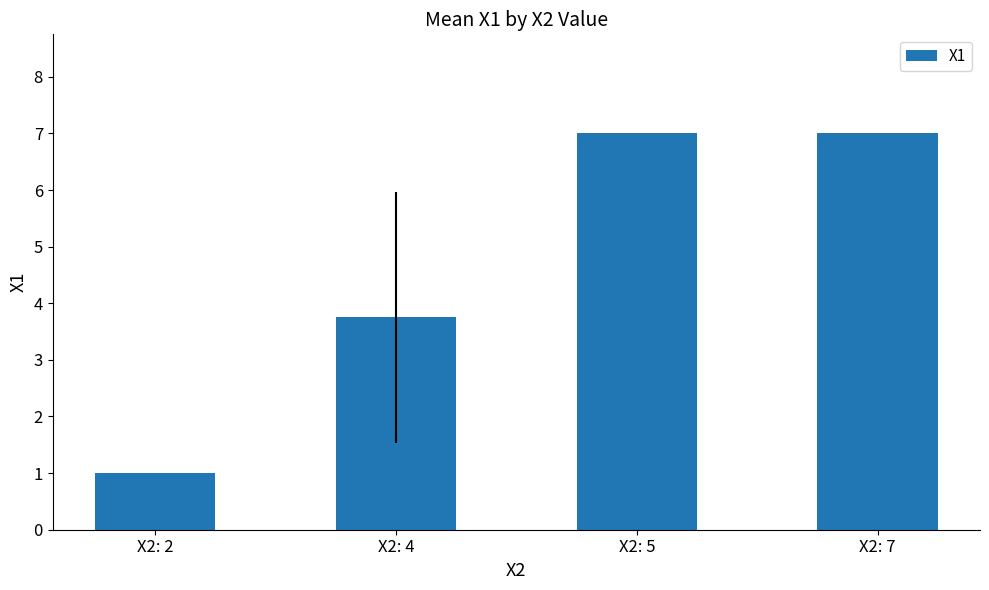

At which label is the value closest to 4?

X2: 4